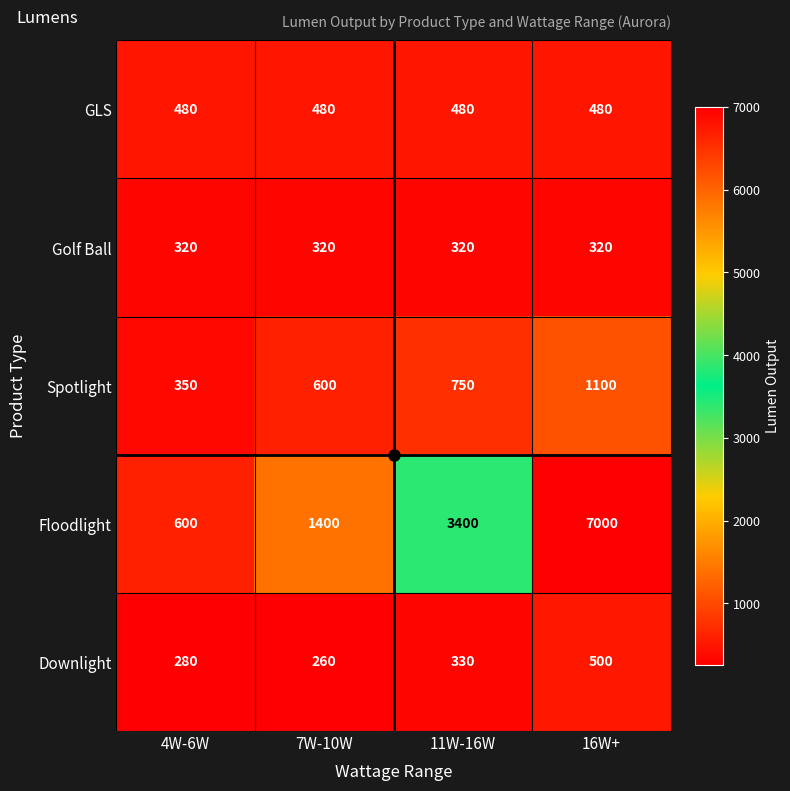

At which category is the sum across all series the highest?

16W+